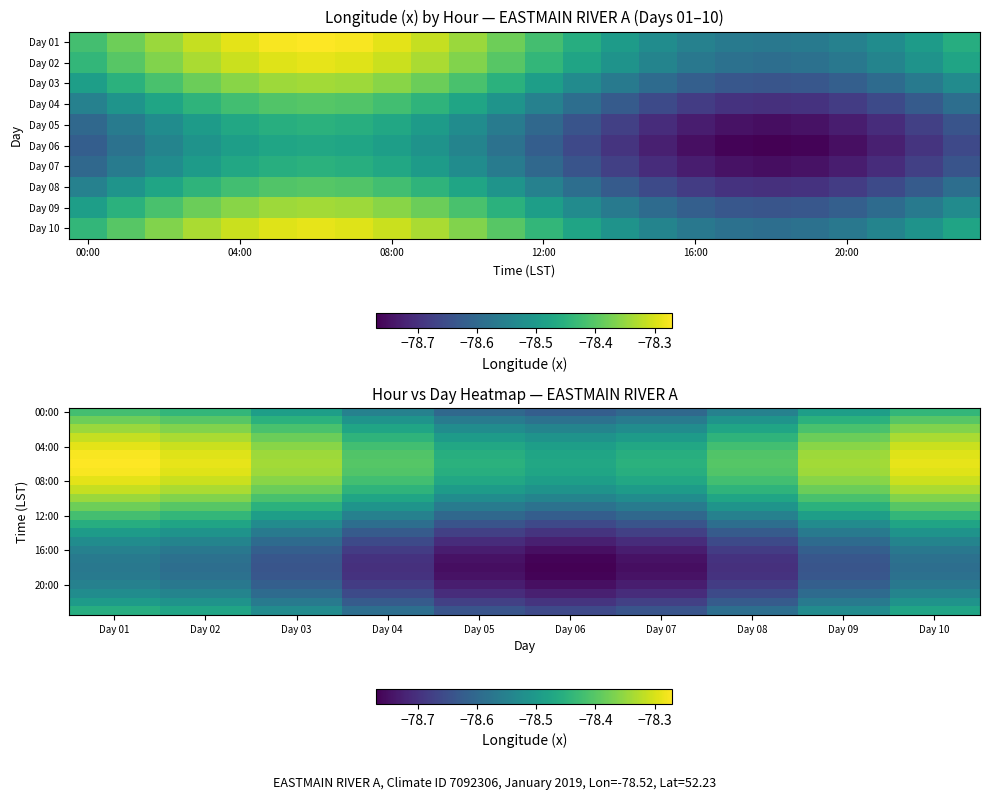

Count the number of data series in this chart.

24